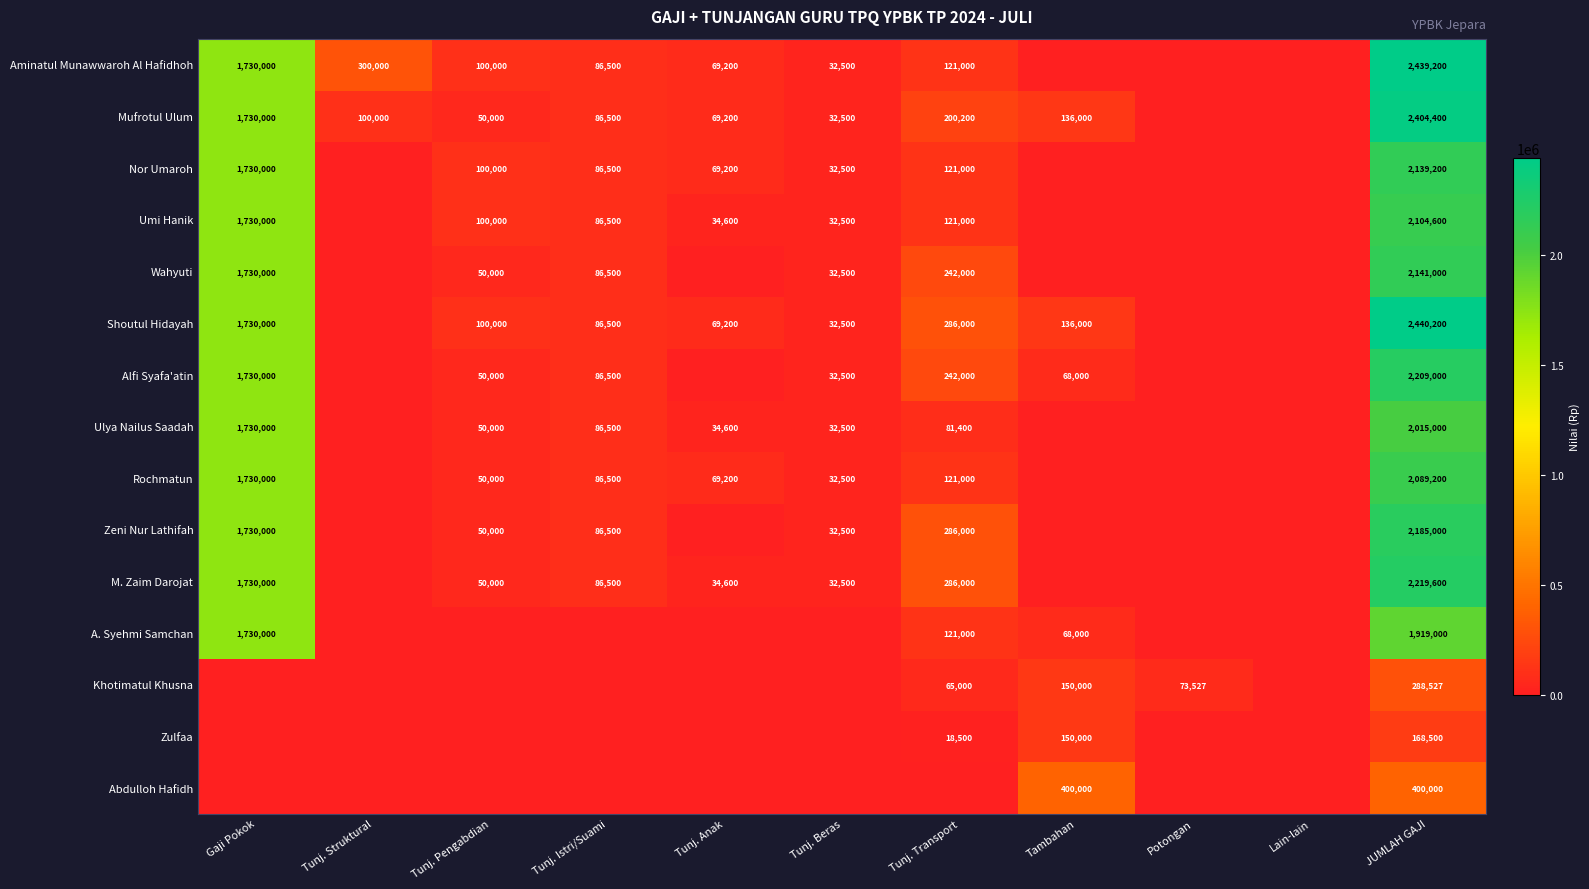

What is the difference between the Zeni Nur Lathifah values at Tunj. Pengabdian and Tunj. Istri/Suami?

36500